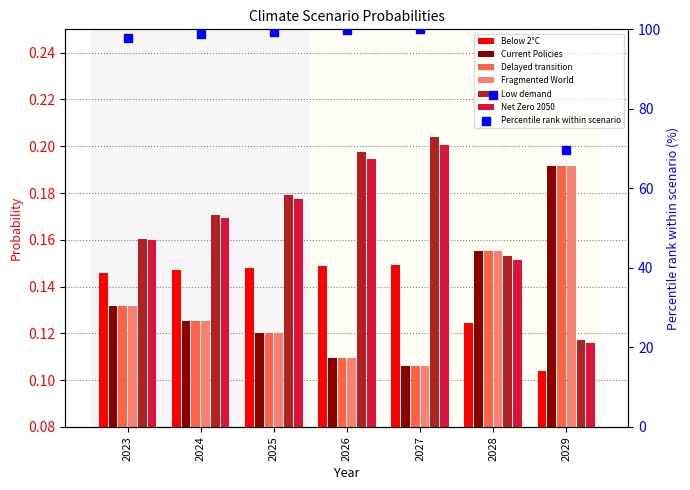

Which series has the largest total across all categories?

Low demand